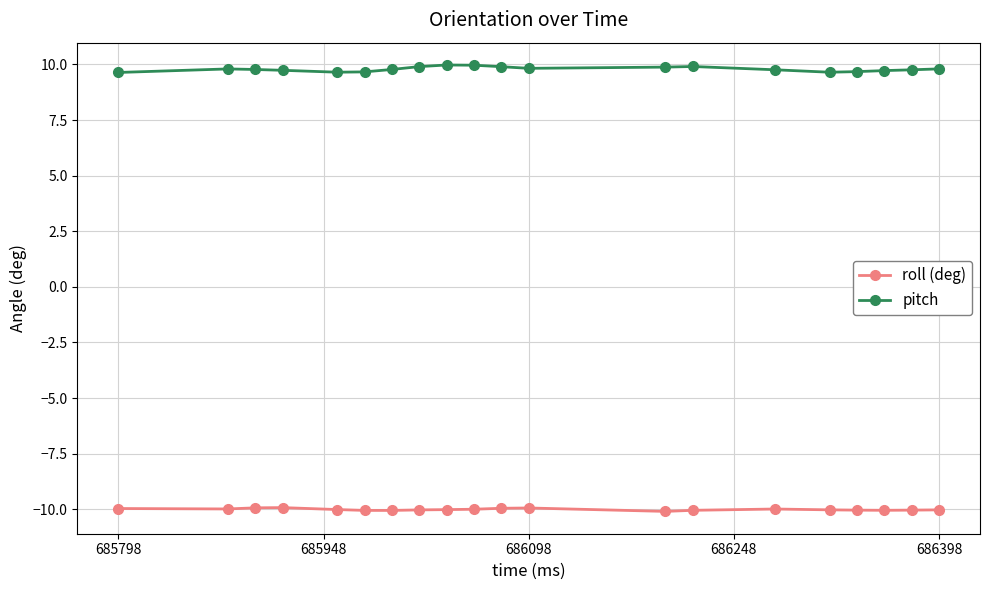

Does the chart have visible grid lines?

Yes